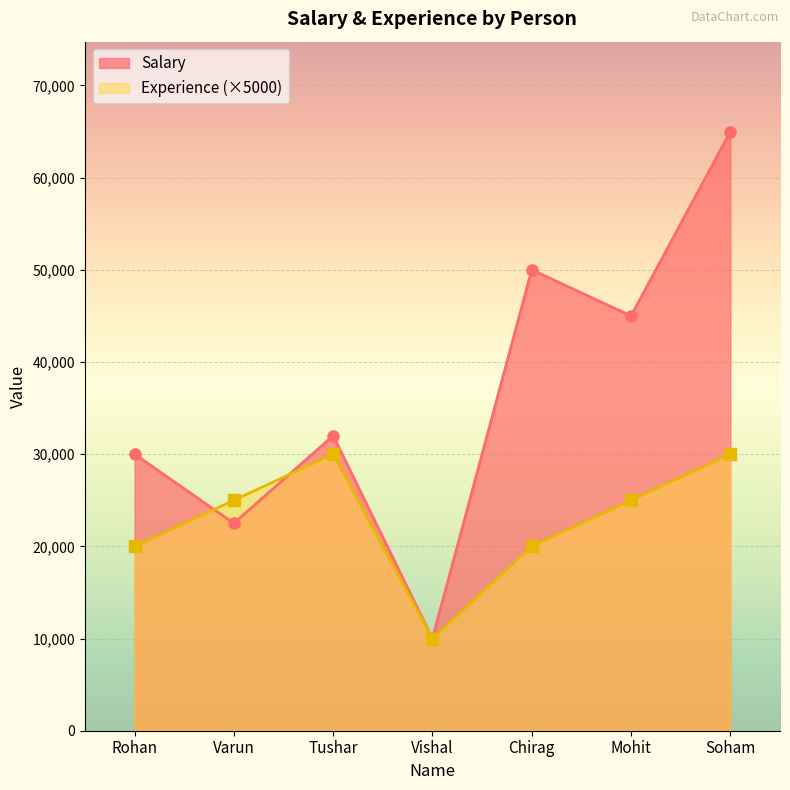

List the series in order of their overall mean, lowest first.

Experience (×5000), Salary